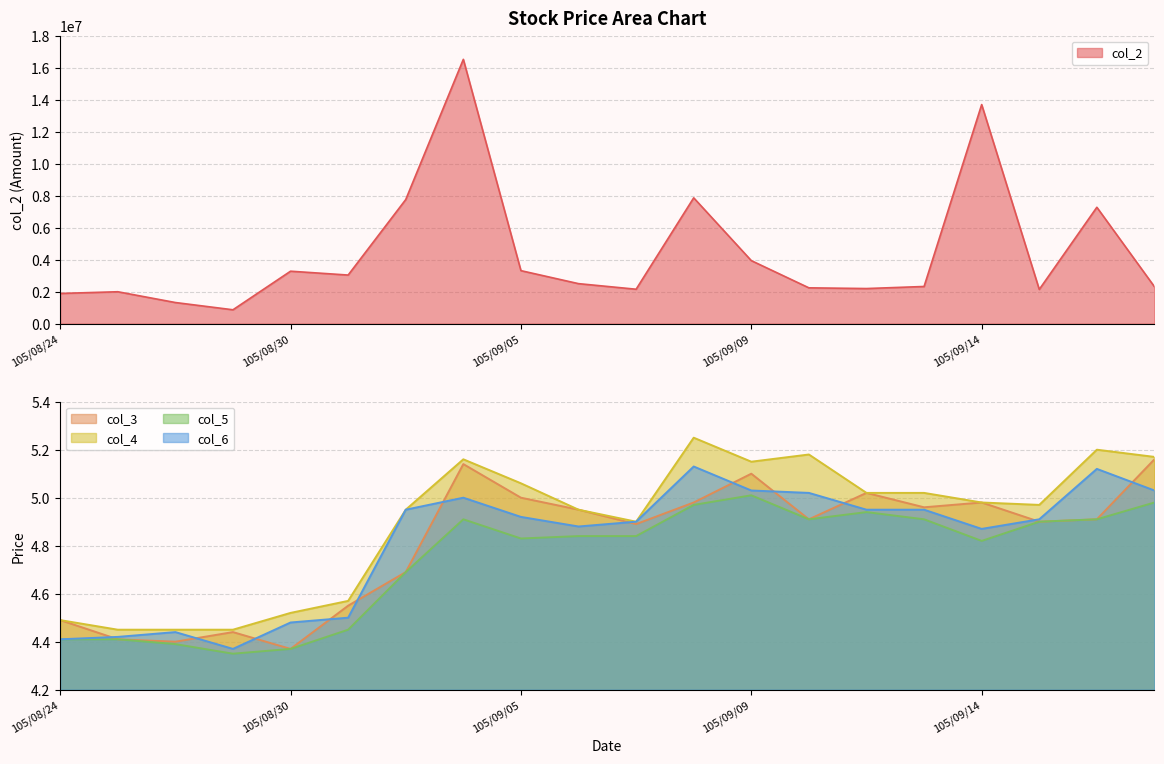

Which has a higher value, 105/09/01 or 105/09/10?

105/09/01